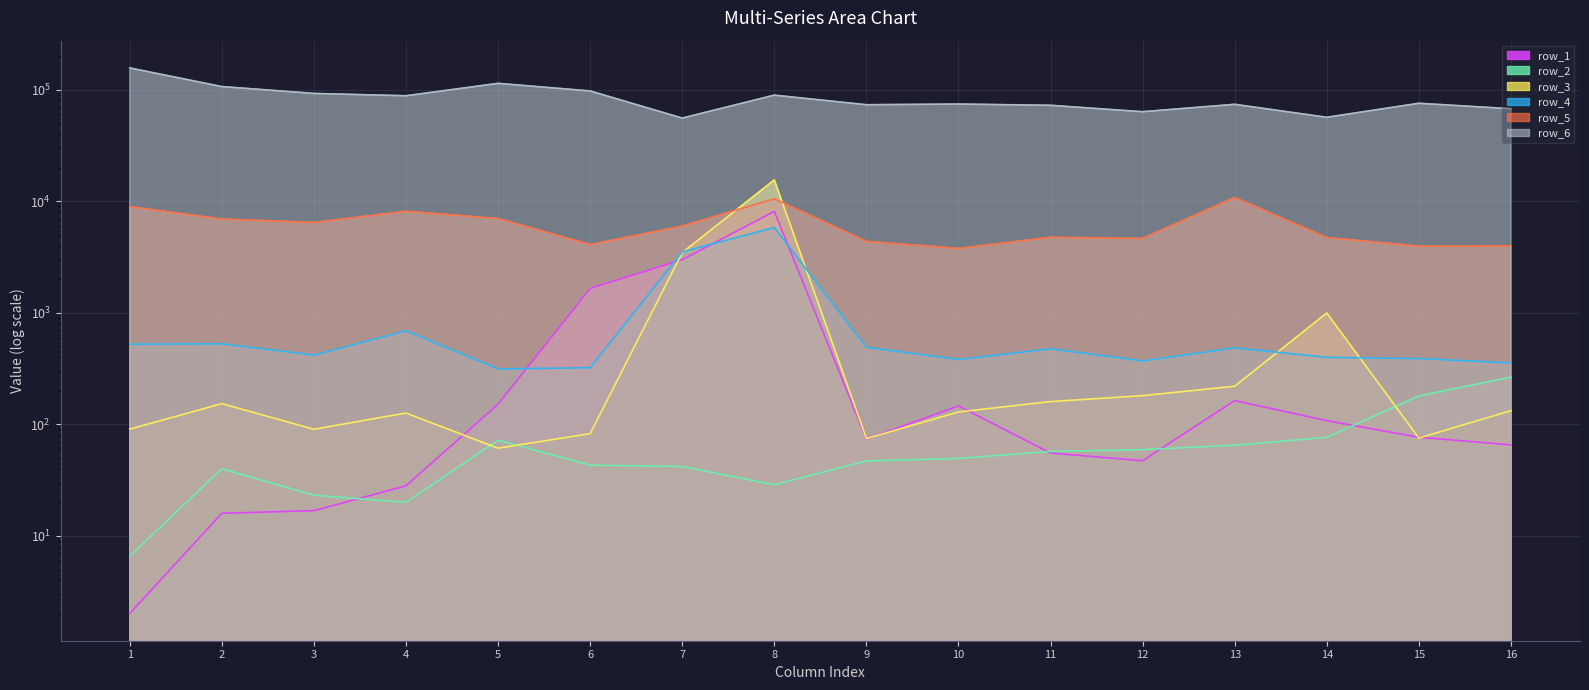

At which label is row_1 closest to 4052?

7